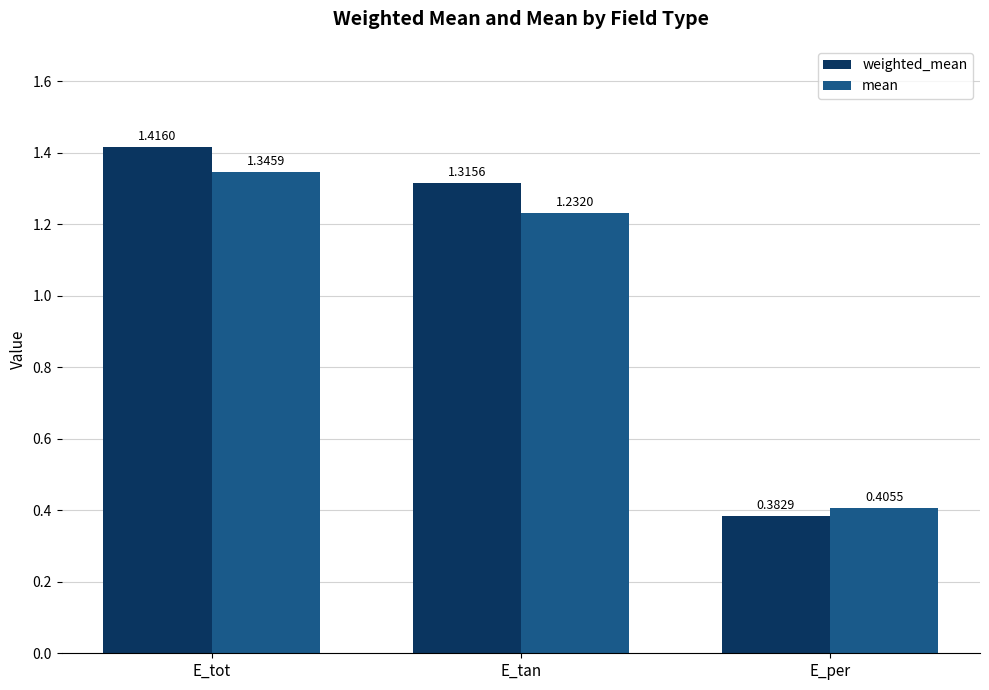

What is the total value across all series at E_tot?

2.8